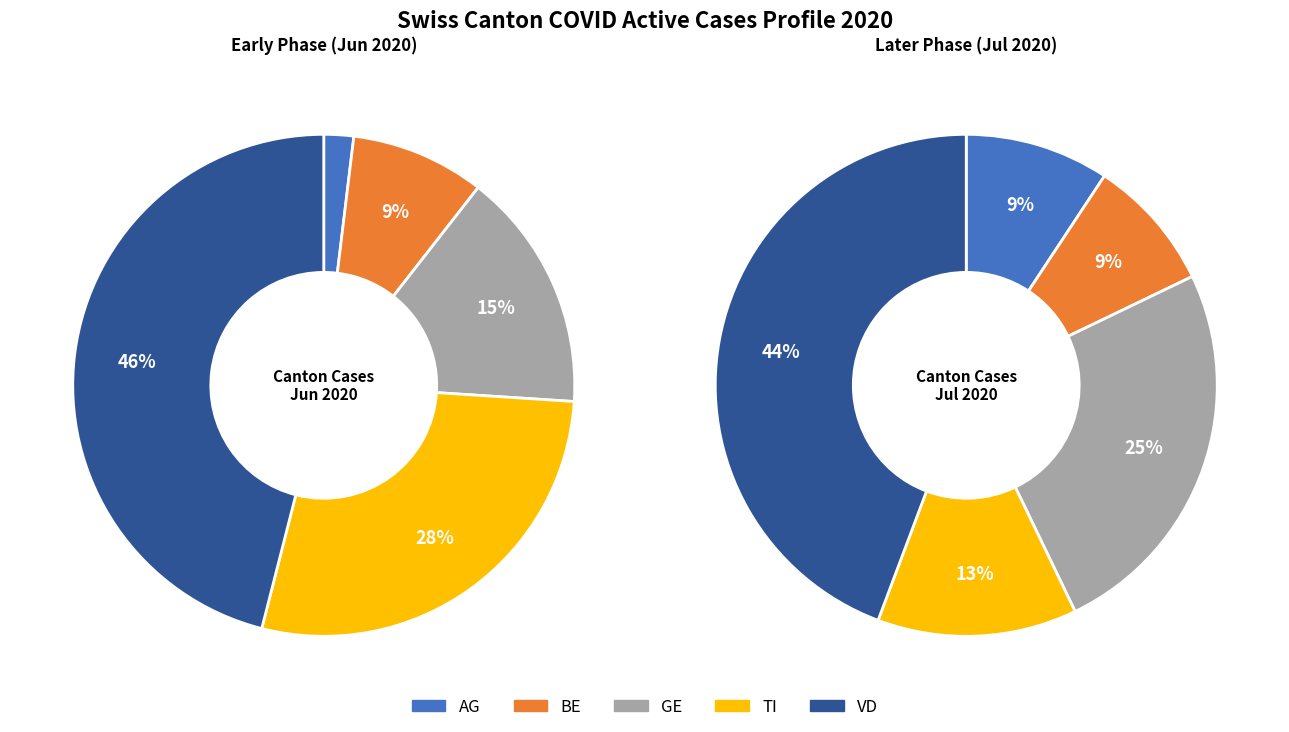

Is TI the majority of the pie?

No